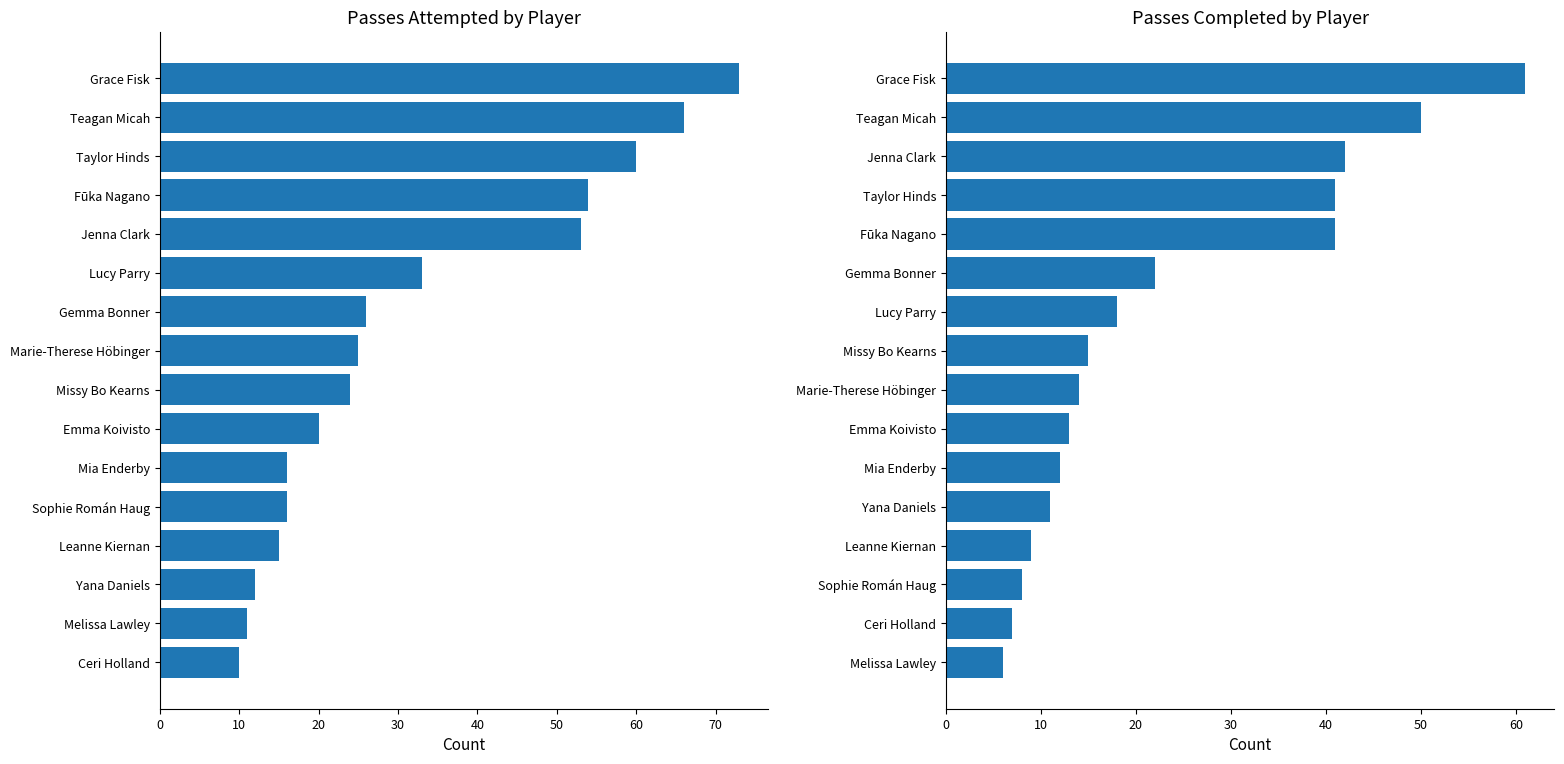

Between 10 and 70, which series saw the biggest shift?

Att